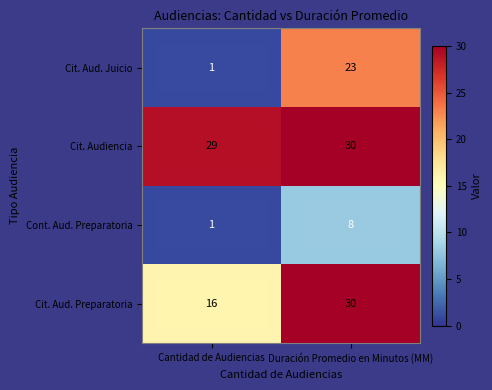

Is it true that Cit. Aud. Juicio equals 1 at Cantidad de Audiencias?

True